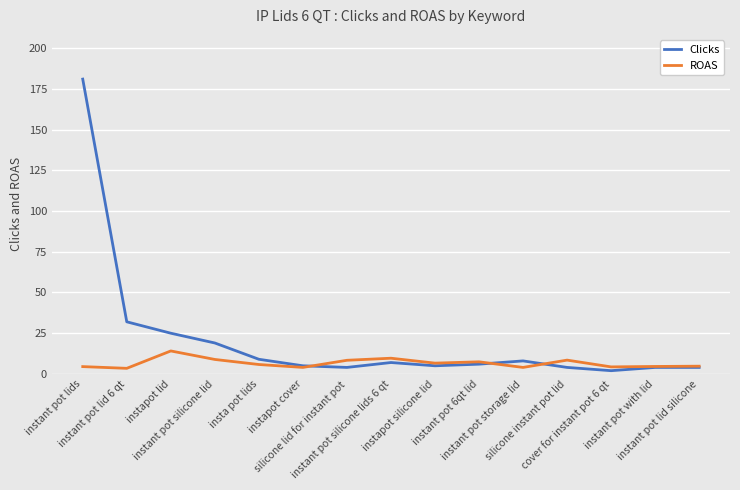

Which category has the highest value across all series?

instant pot lids